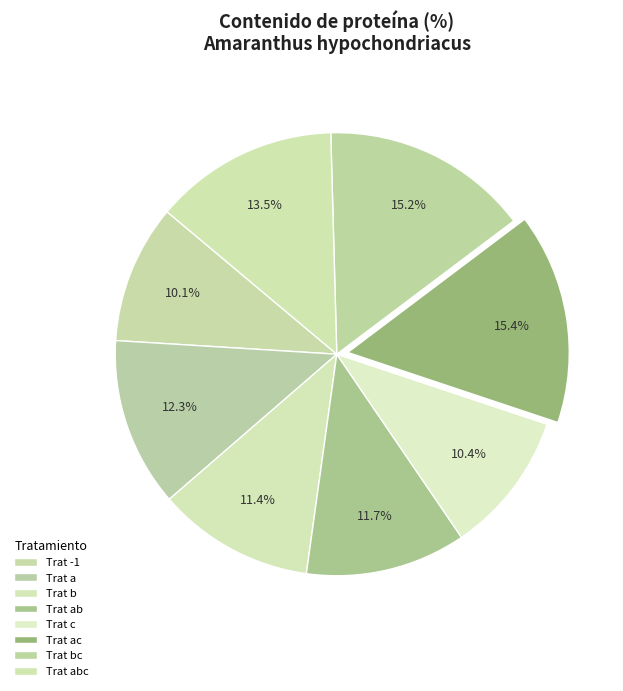

To the nearest percent, what is the average slice percentage?

12%